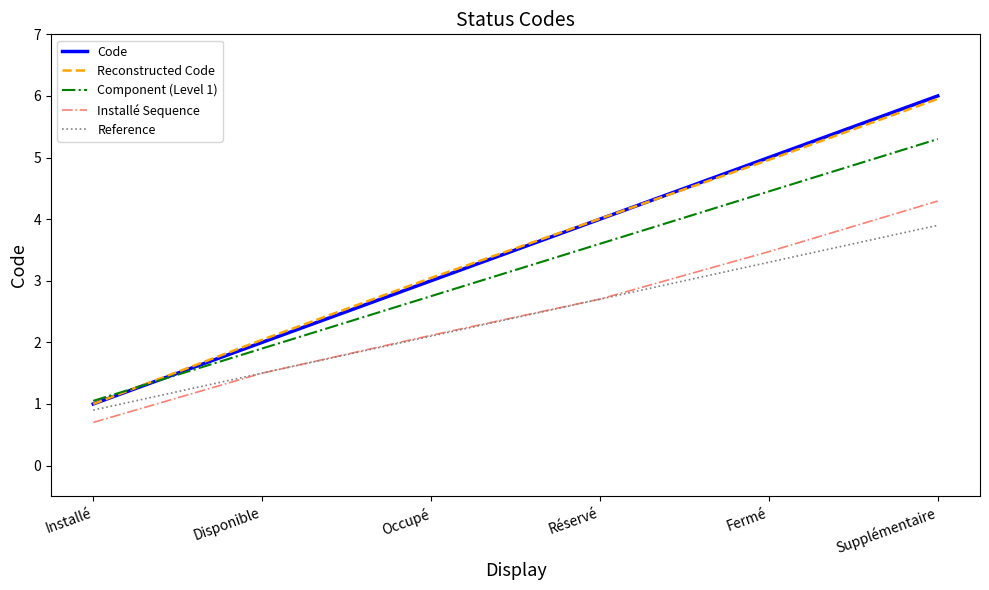

True or false: Component (Level 1) and Installé Sequence cross at least once.

False